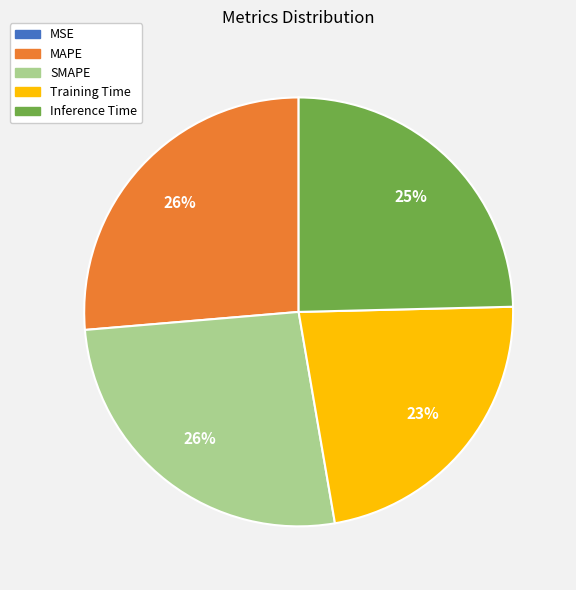

Between Training Time and Inference Time, which is larger?

Inference Time